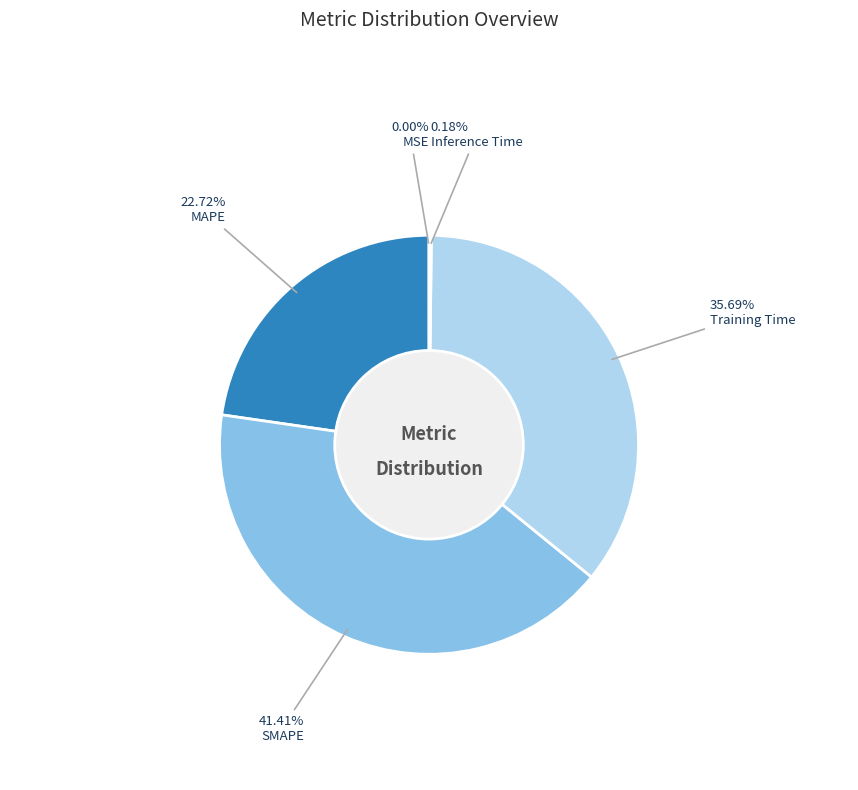

Which slice is the largest?

SMAPE